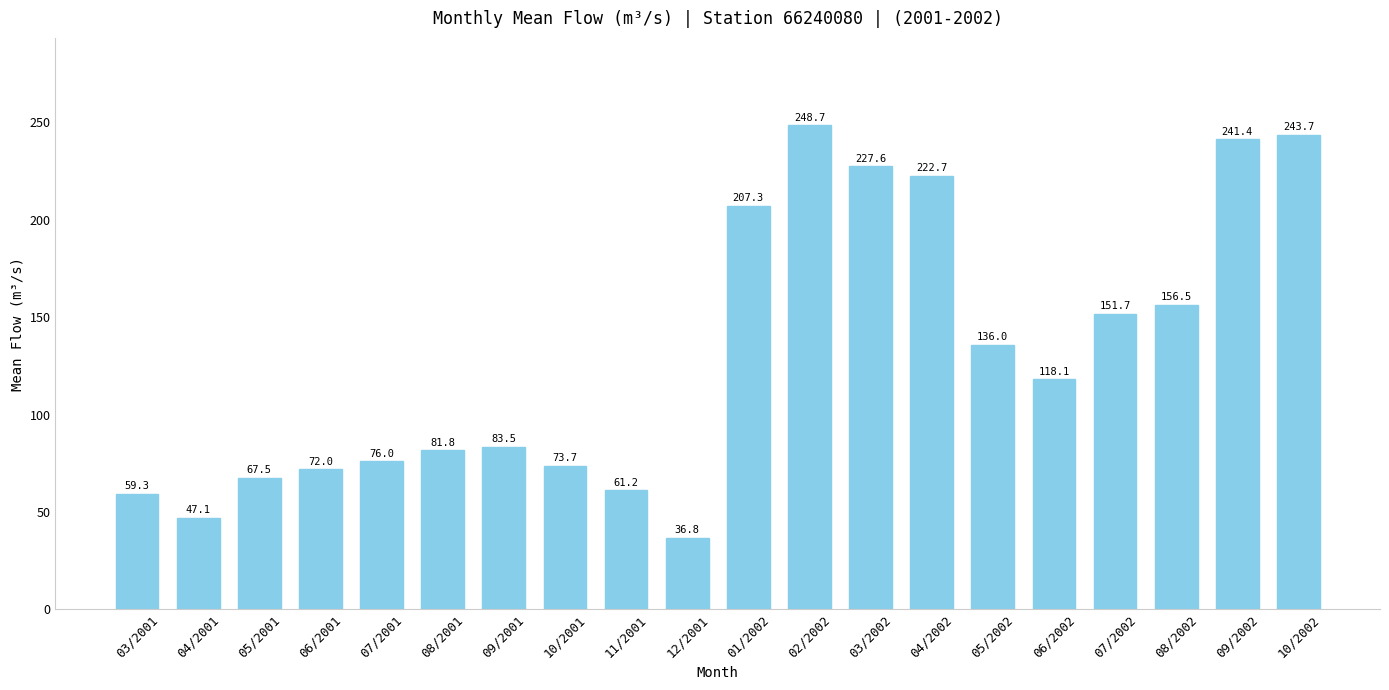

Is it true that the value at 12/2001 is 36.8?

True